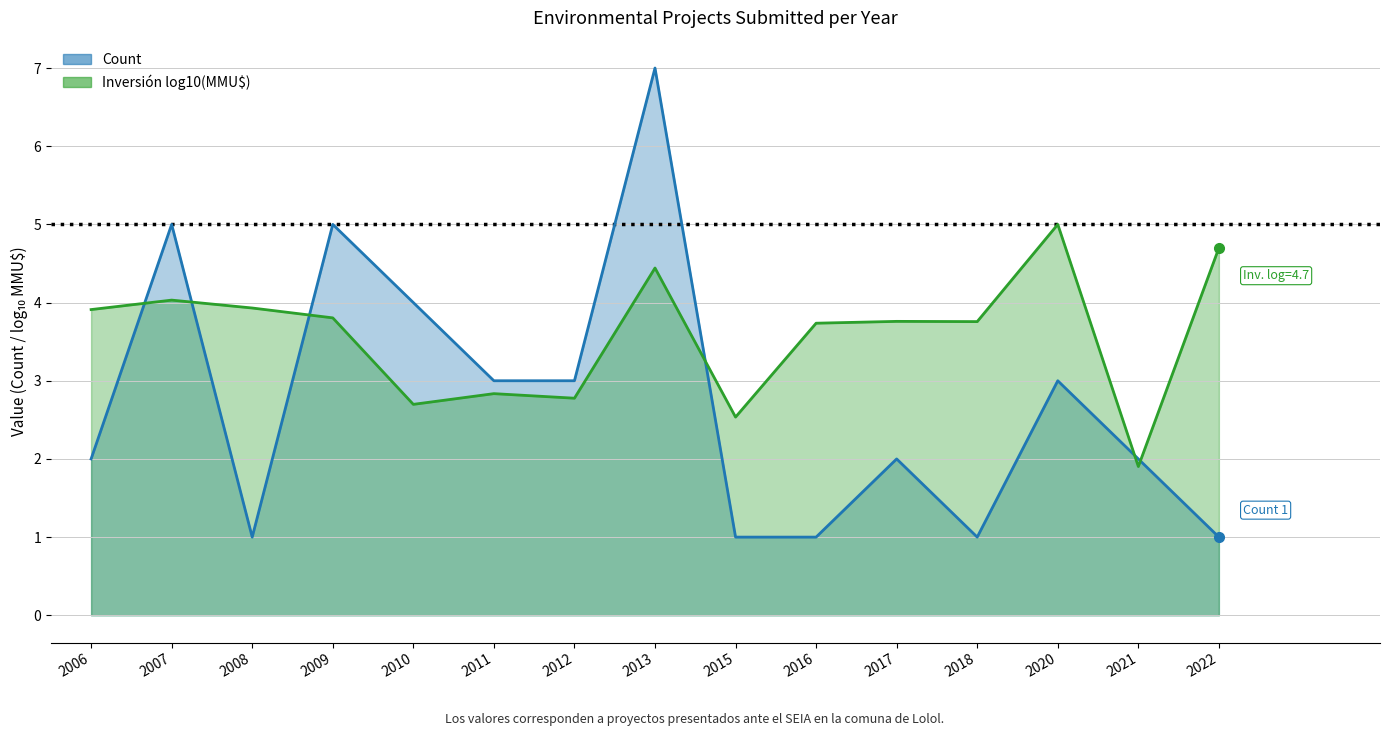

What is the value of the Inversión log10(MMU$) point at the 12th from the left?

3.8